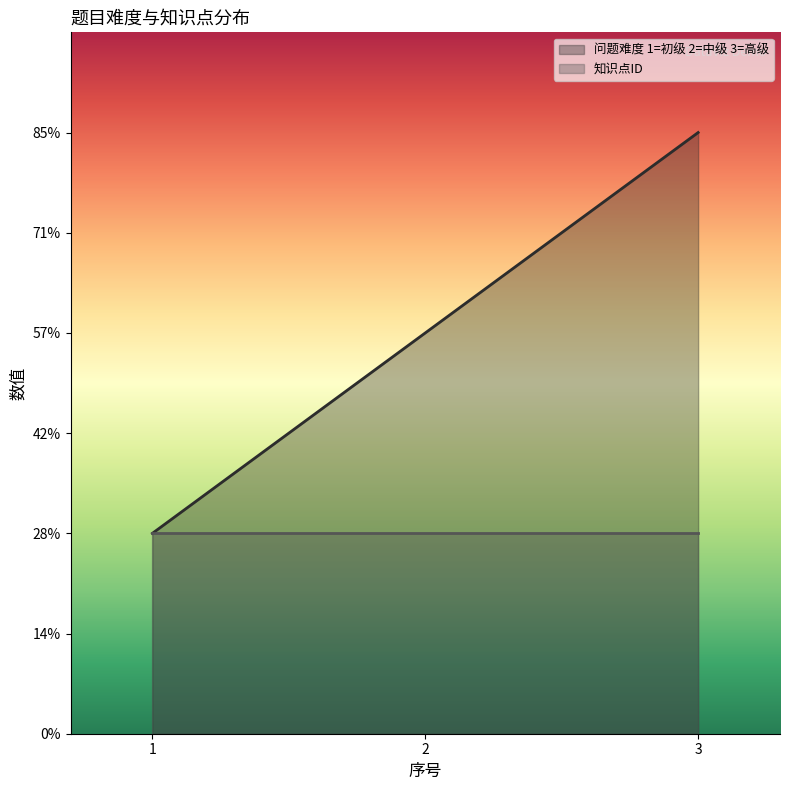

List the labels in order of value, largest first.

3, 2, 1